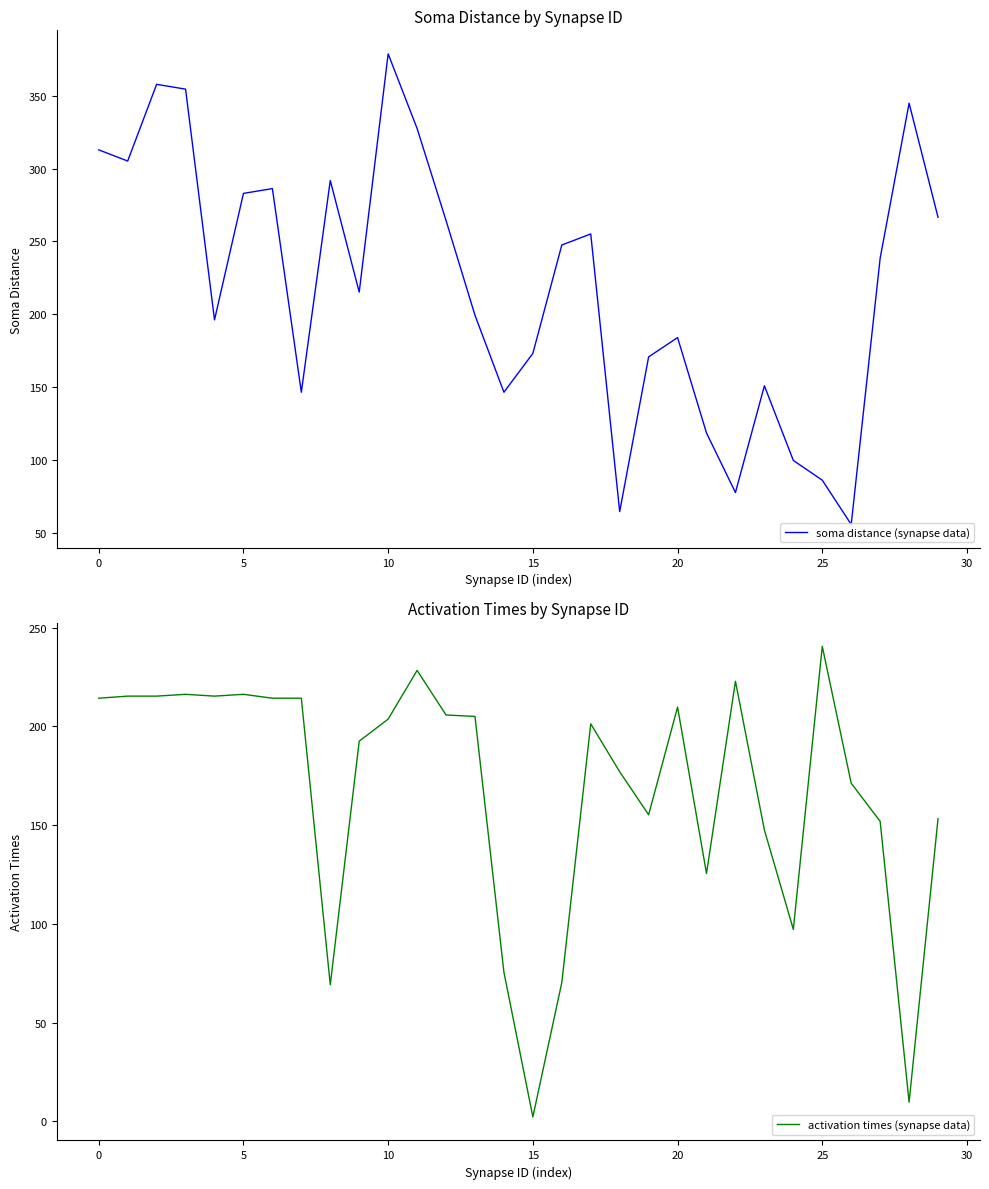

What is the average value of the soma distance (synapse data) series?

219.9